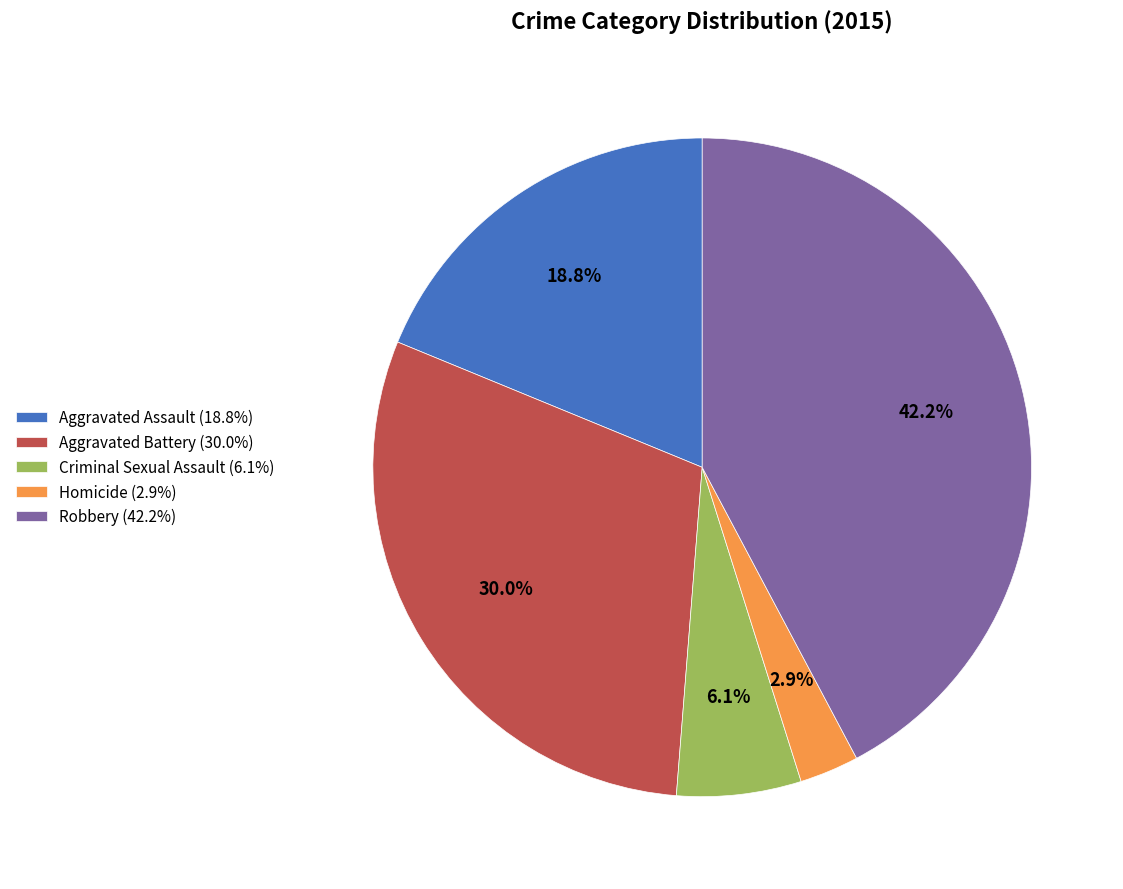

What percentage is the Homicide slice, to the nearest percent?

3%